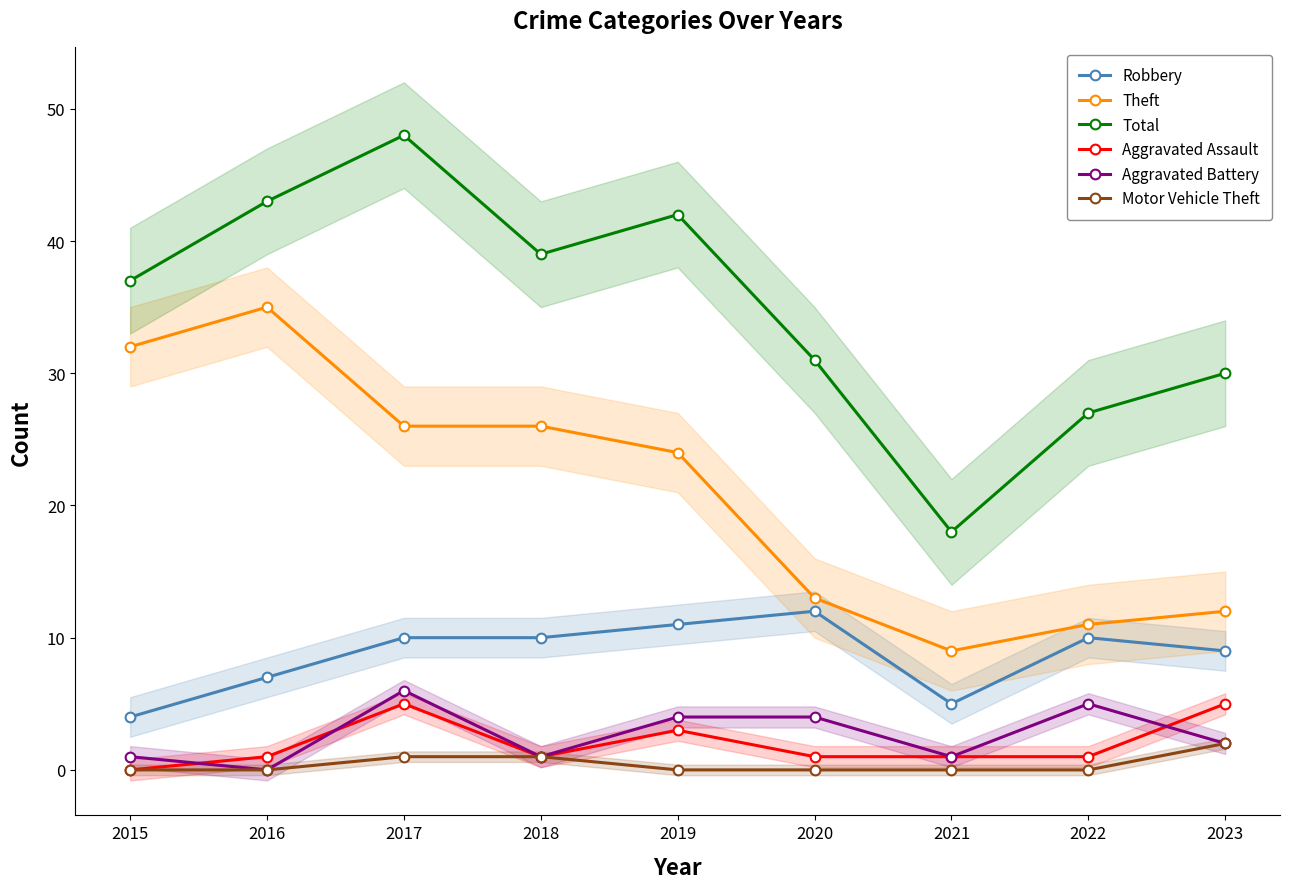

The value of Aggravated Battery at 2017 is 9. True or false?

False